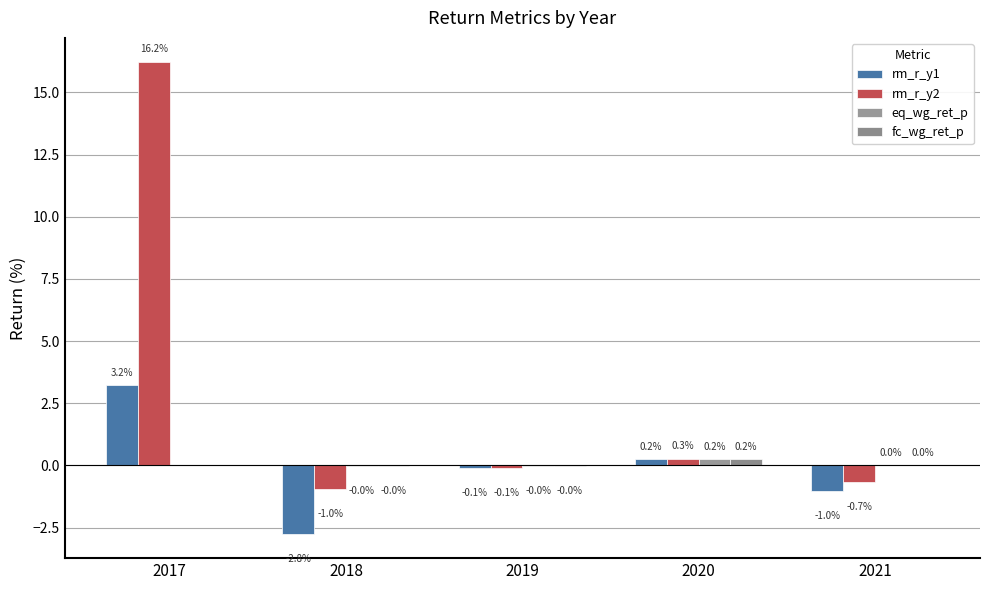

What is the maximum value shown in the chart?

16.2